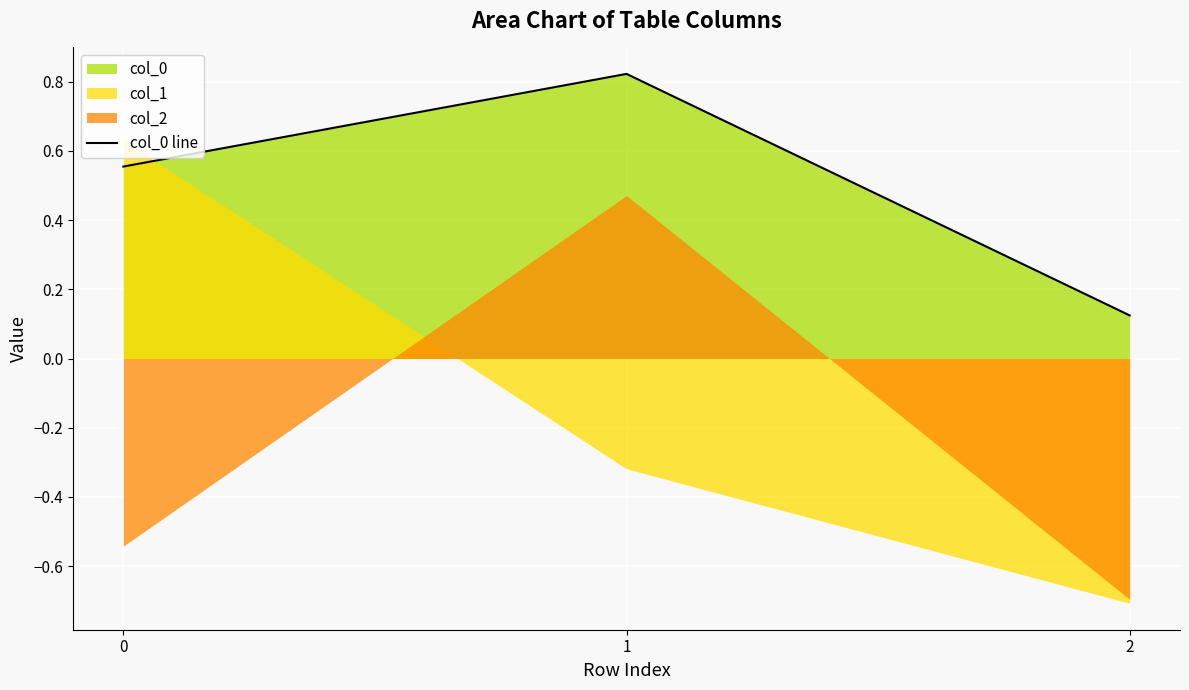

How many data points does each series have?

3